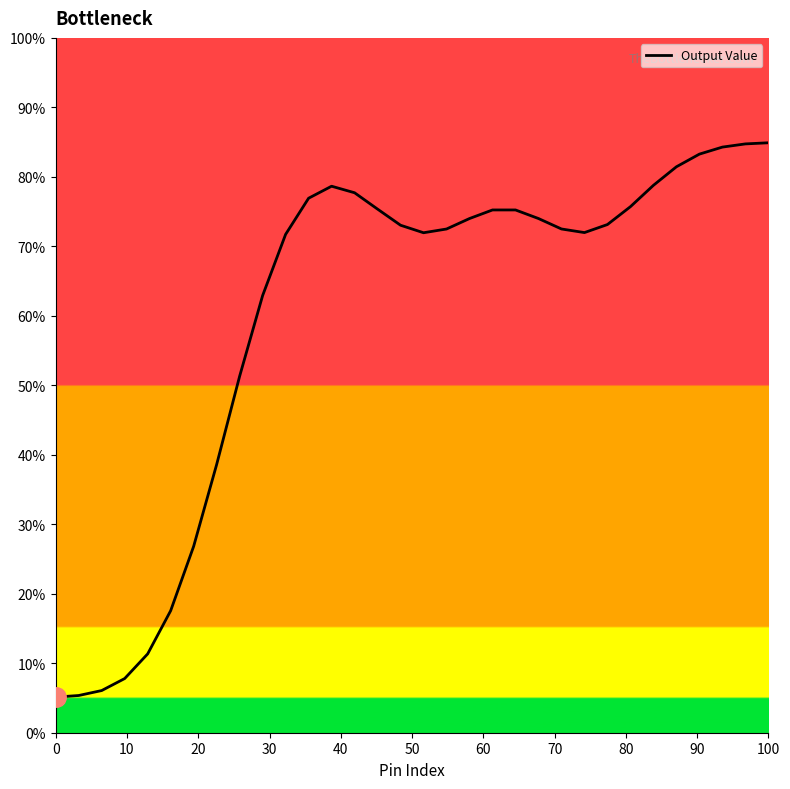

What is the difference between the maximum and second lowest values?

79.5